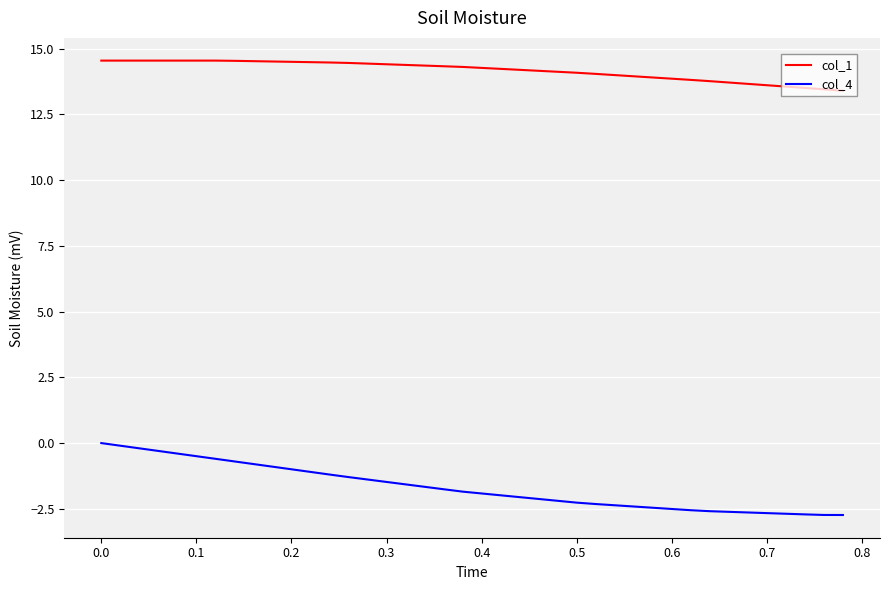

What are all the series names shown in the legend?

col_1, col_4